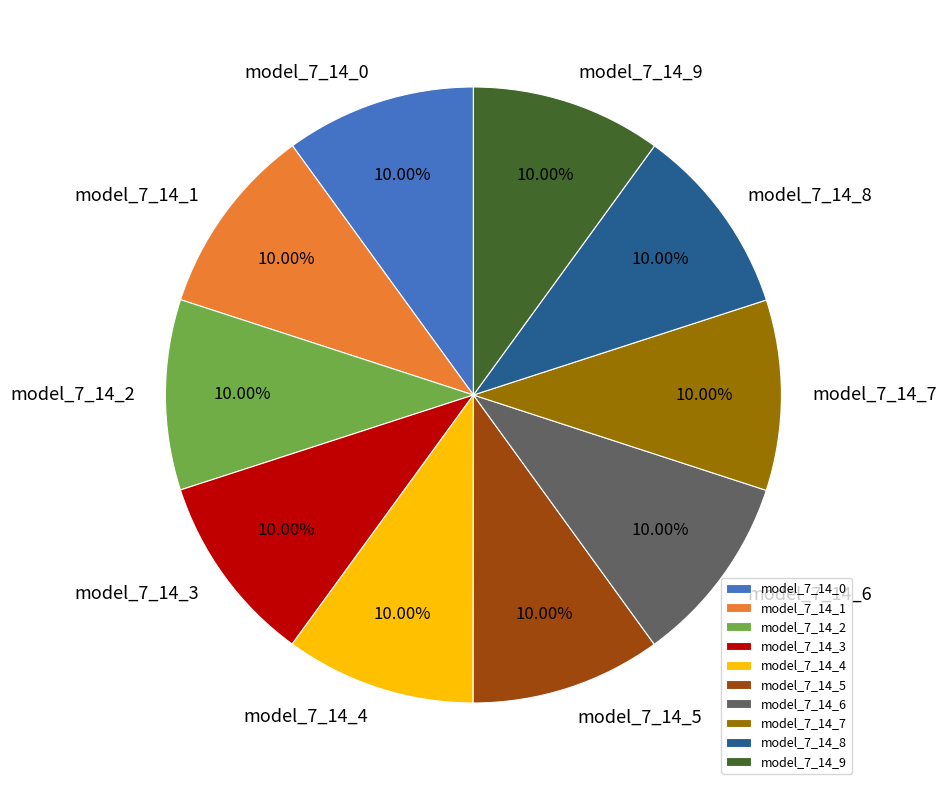

How many segments does this pie chart have?

10